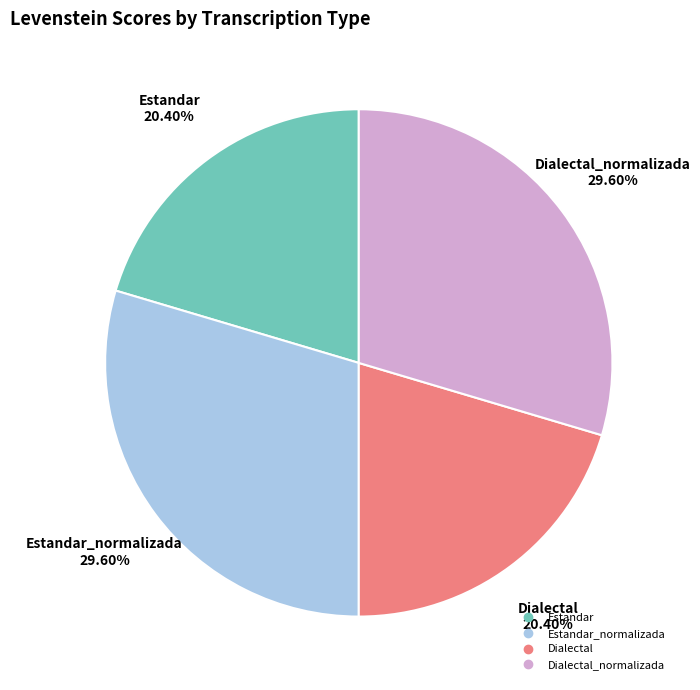

Is there any slice that represents more than half of the pie?

No